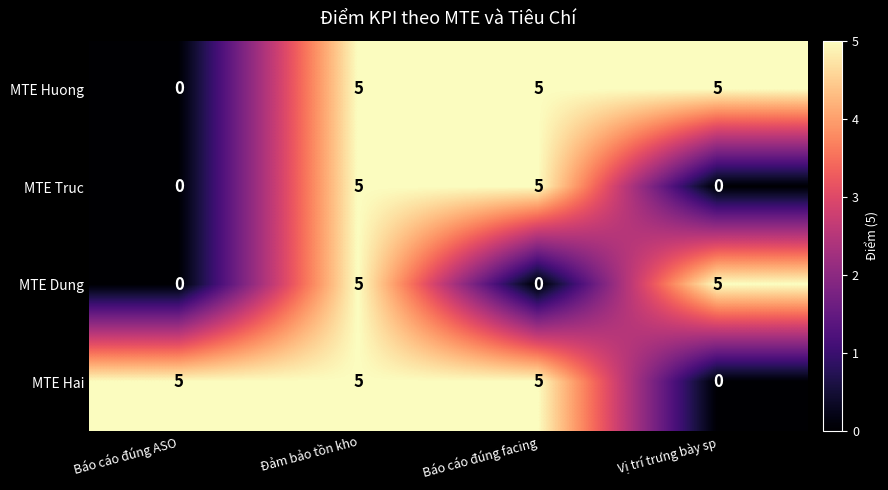

At which category is the sum across all series the highest?

Đảm bảo tồn kho